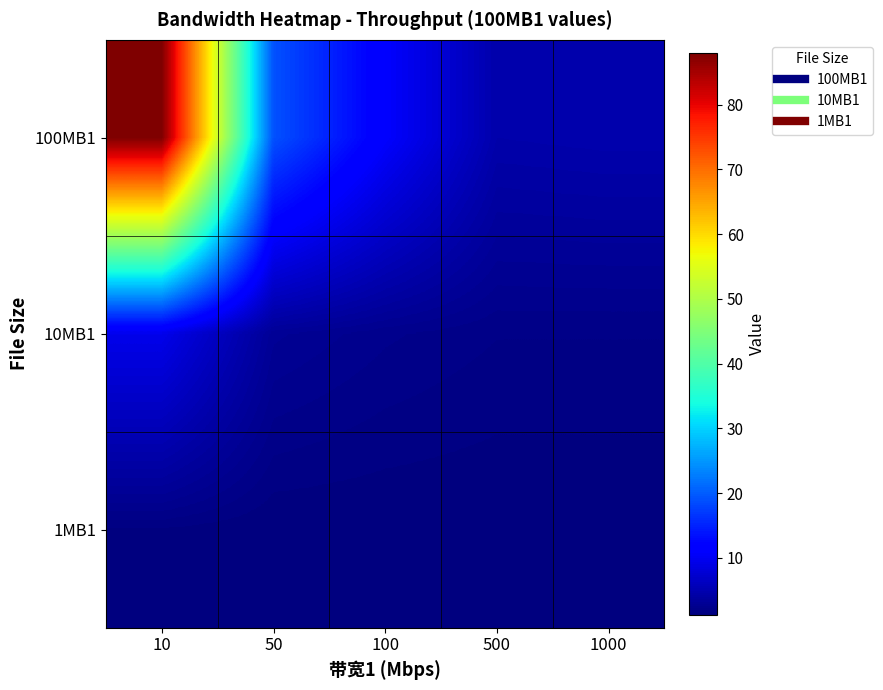

Which label corresponds to the largest value in the chart?

10